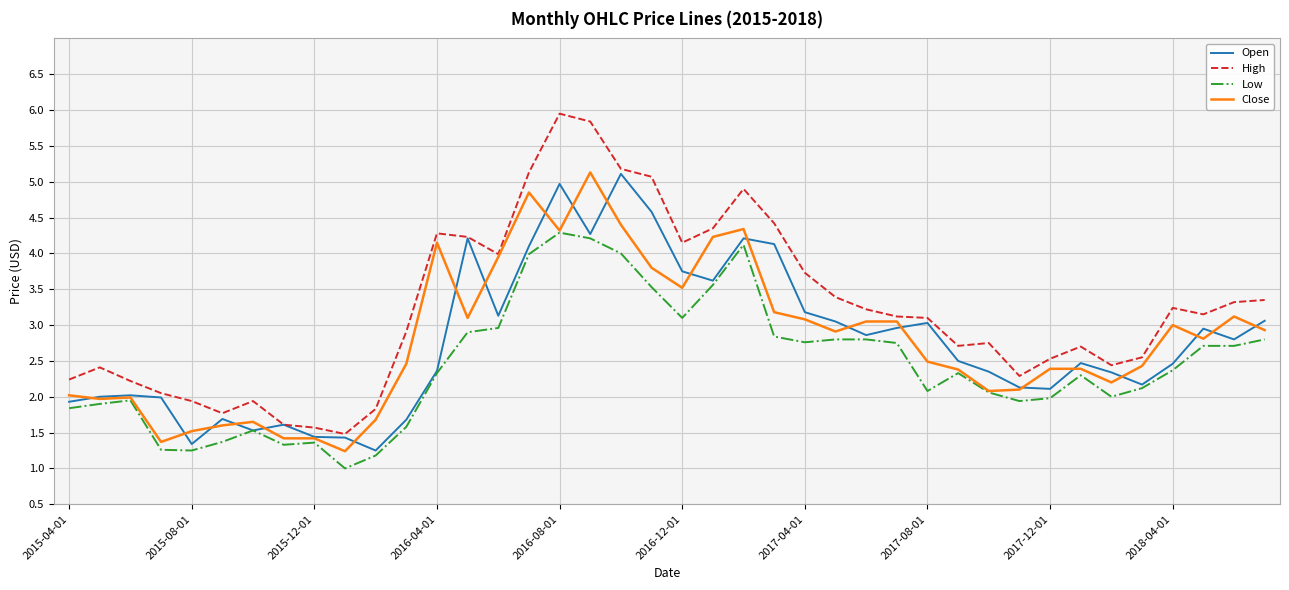

Which series has the largest total across all categories?

High